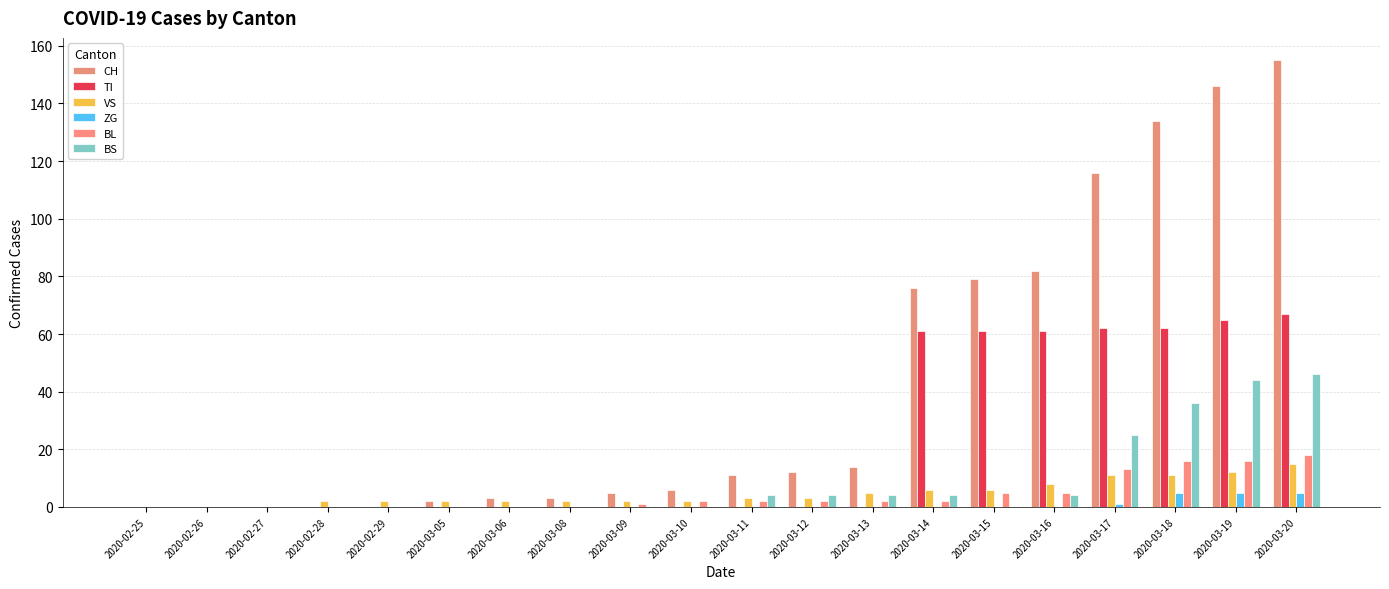

What is the greatest value displayed?

155